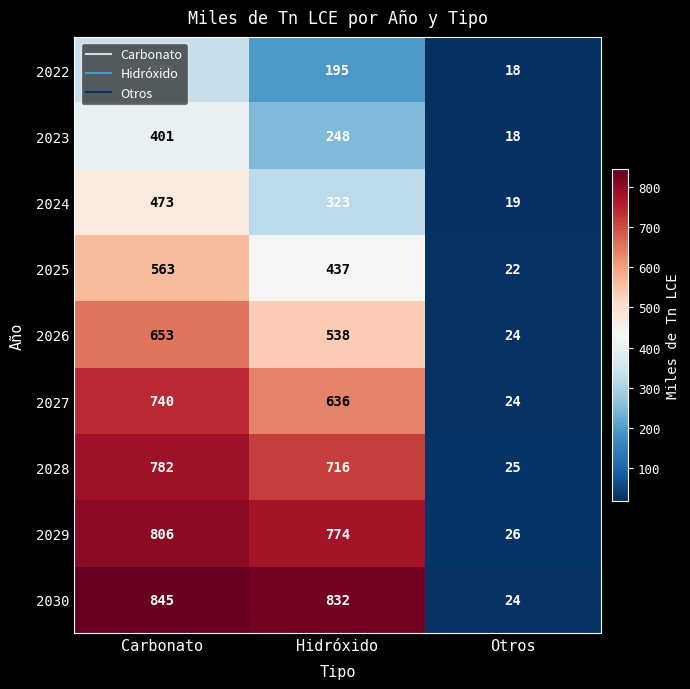

What is the total value across all series at Hidróxido?

4699